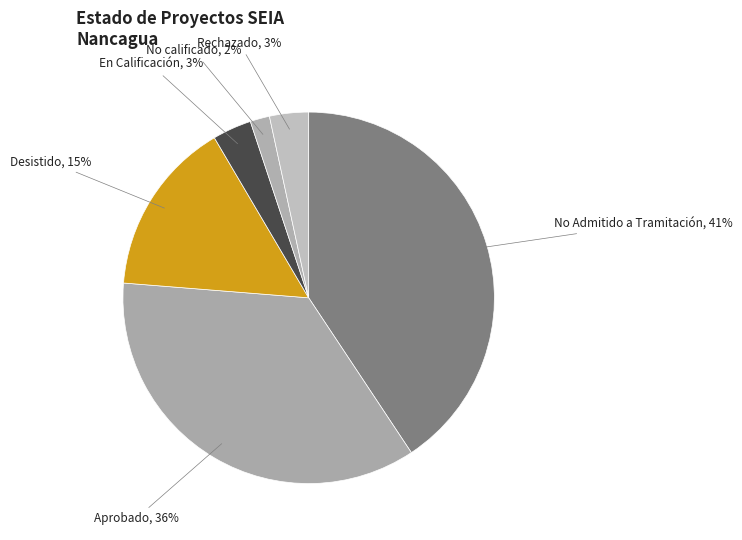

Between En Calificación, 3% and No Admitido a Tramitación, 41%, which is larger?

No Admitido a Tramitación, 41%